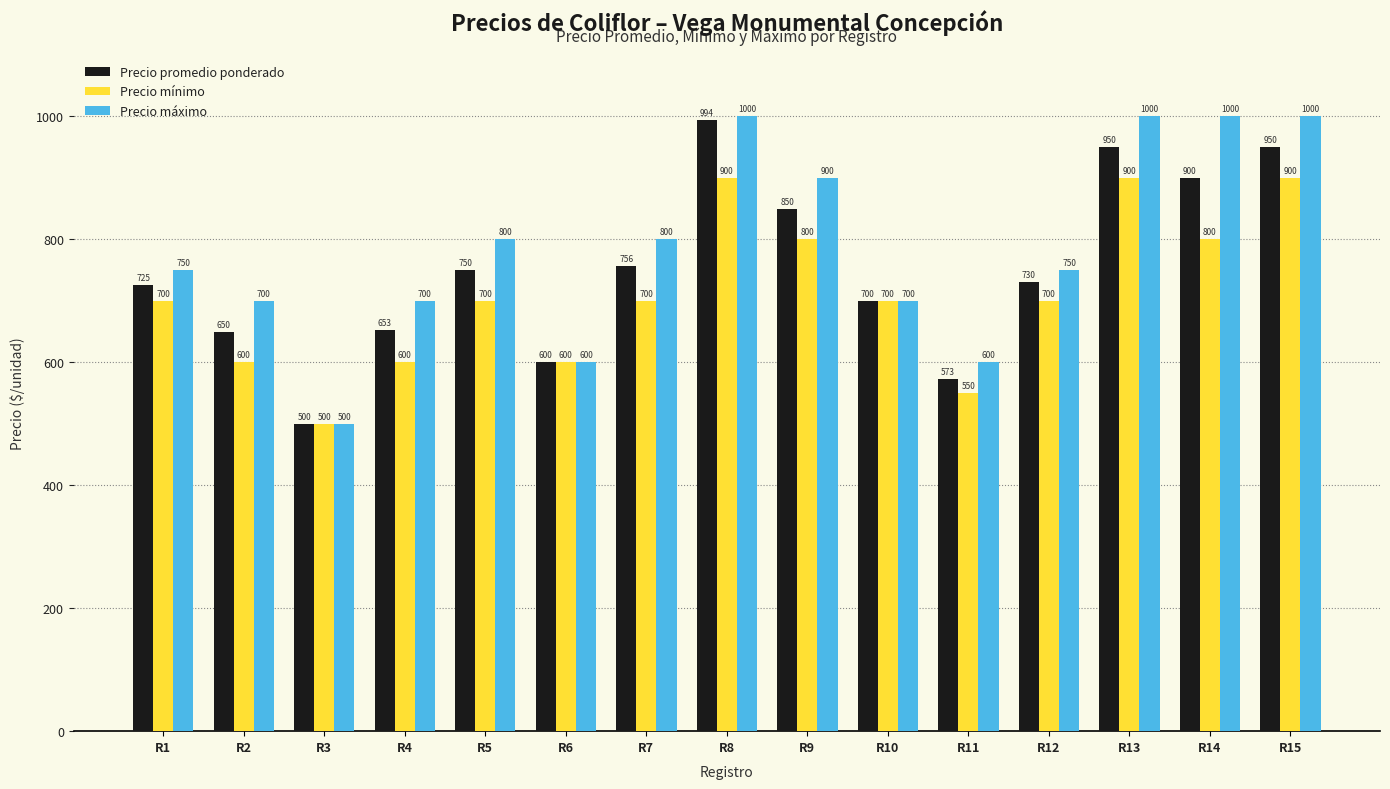

How many bars are there in total?

45